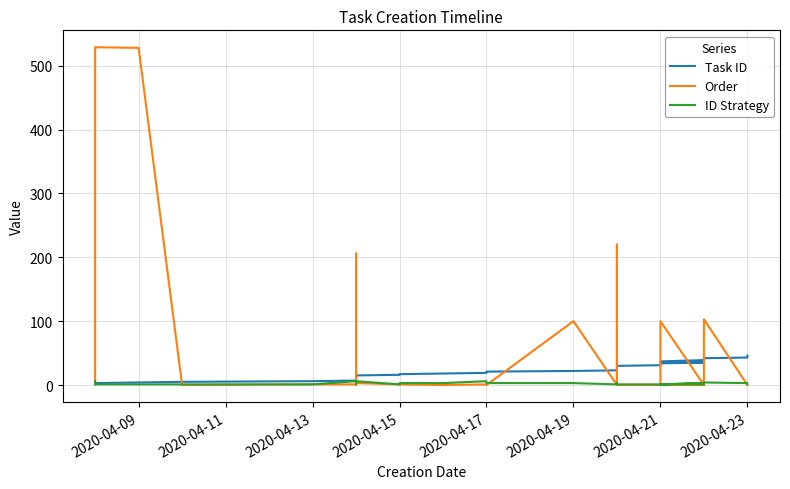

How many interior local valleys does the Order series have?

7